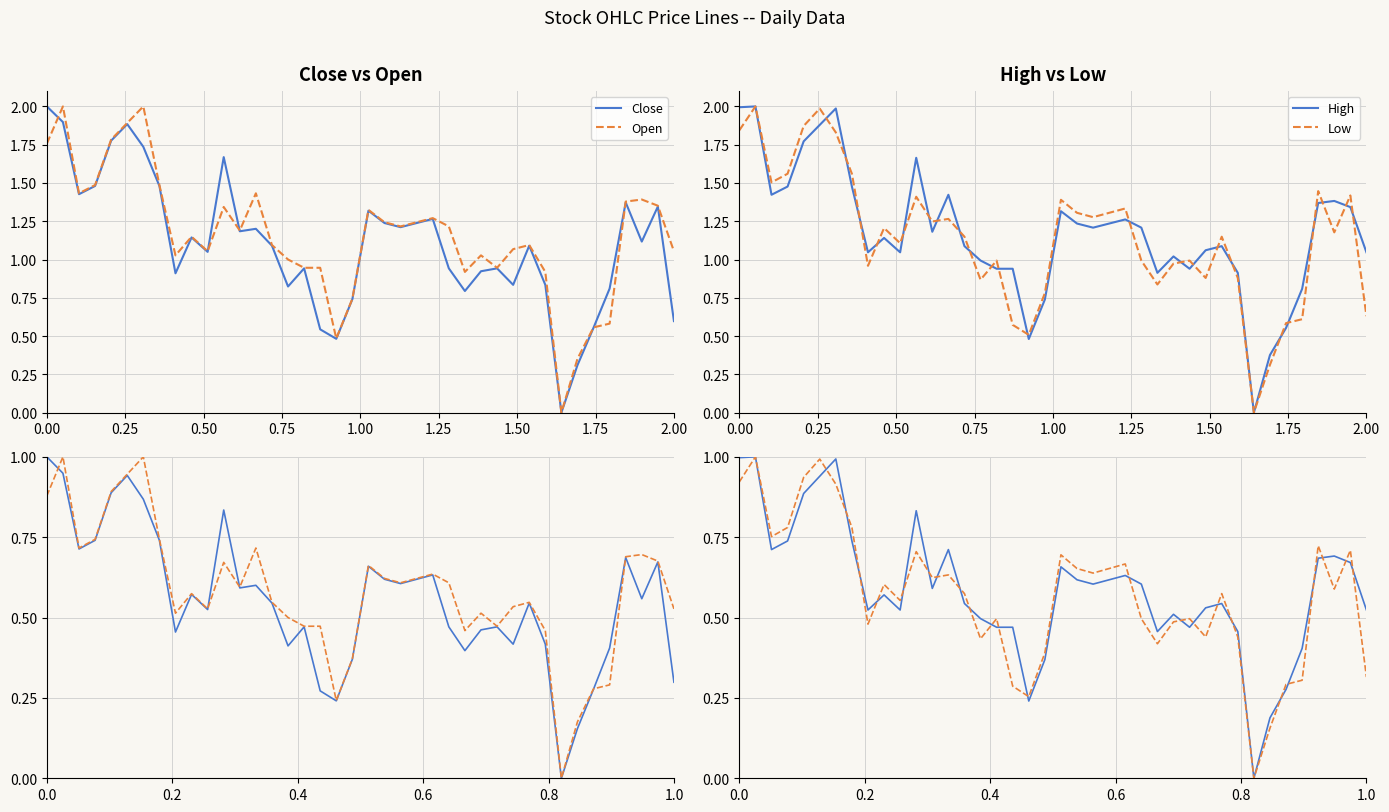

What is the value of the High point at the 5th from the left?

0.9